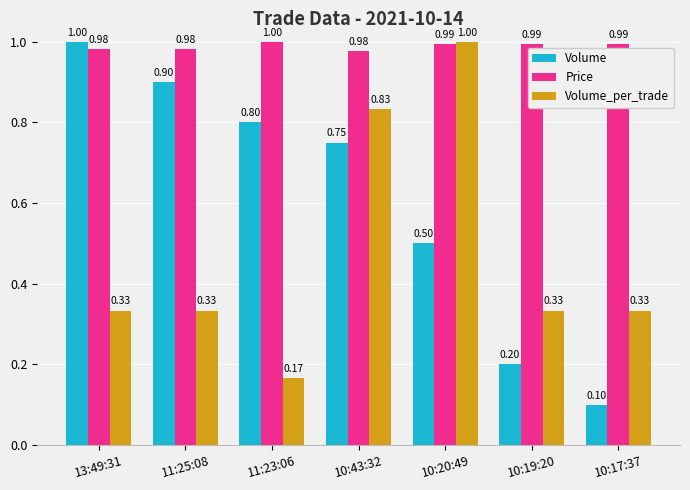

Which series has the largest range (max minus min)?

Volume